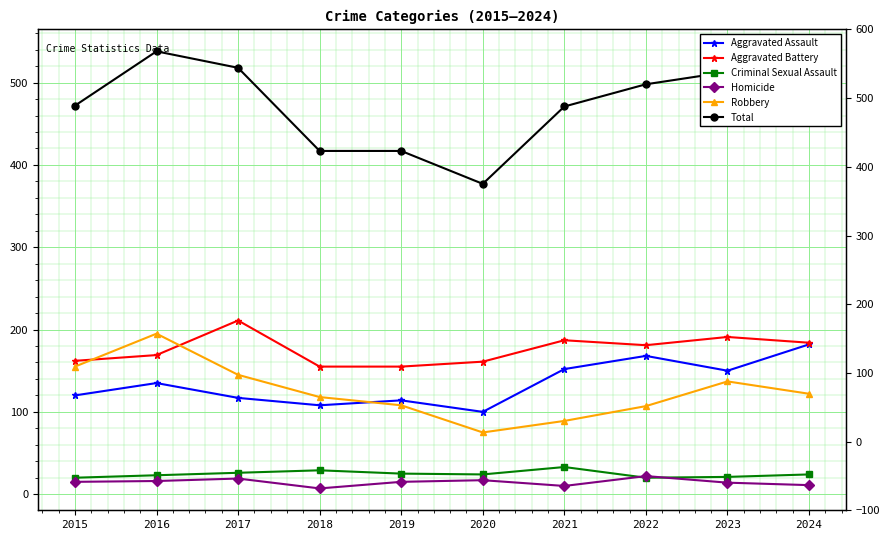

True or false: Aggravated Battery has a value of 242 at 2022.

False